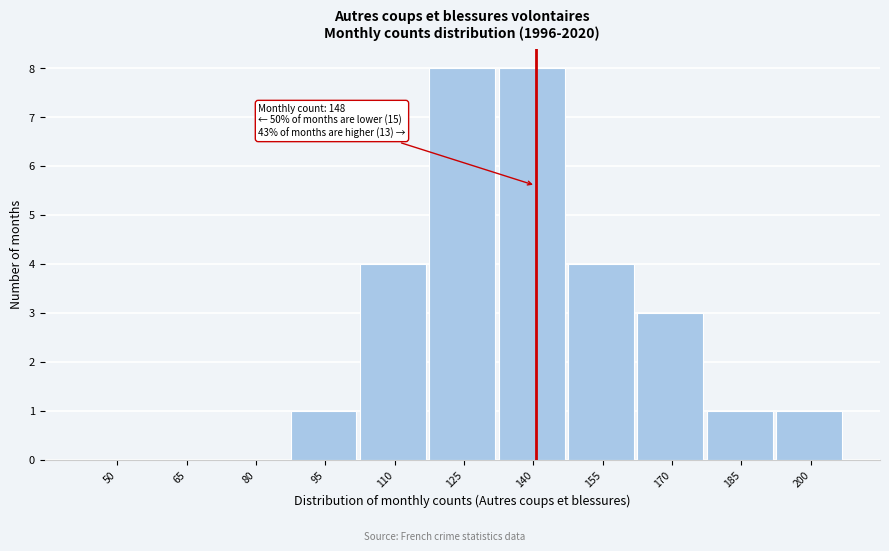

Reading left to right, extract all data points from this chart.

50=0	65=0	80=0	95=1	110=4	125=8	140=8	155=4	170=3	185=1	200=1